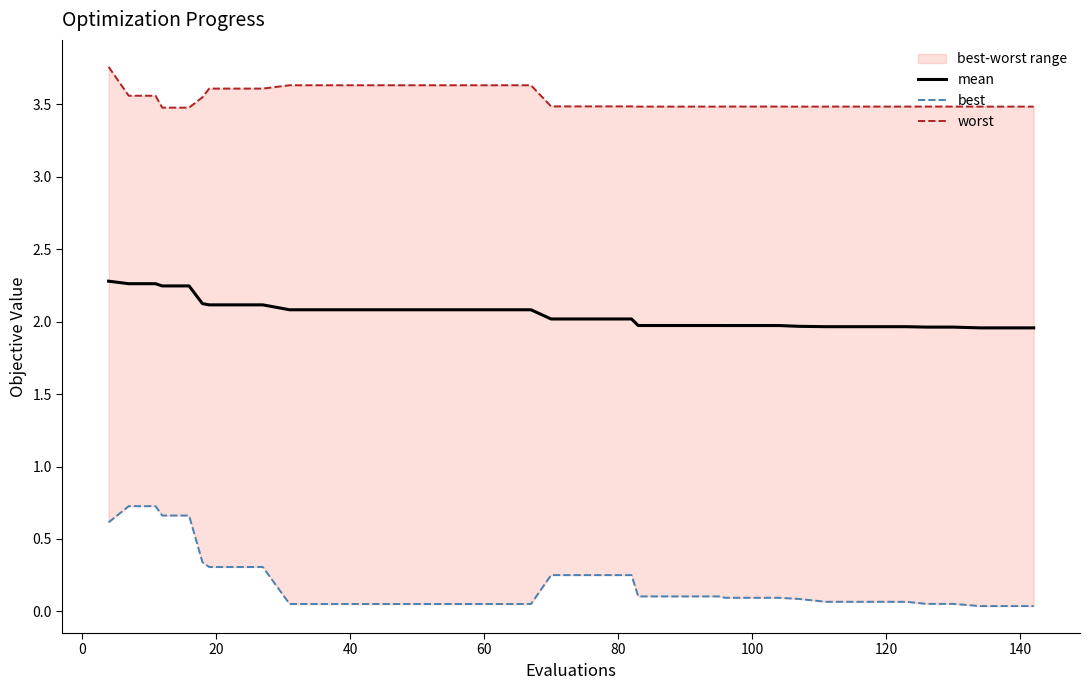

Is the value of worst at 38 greater than the value of best at 11?

Yes